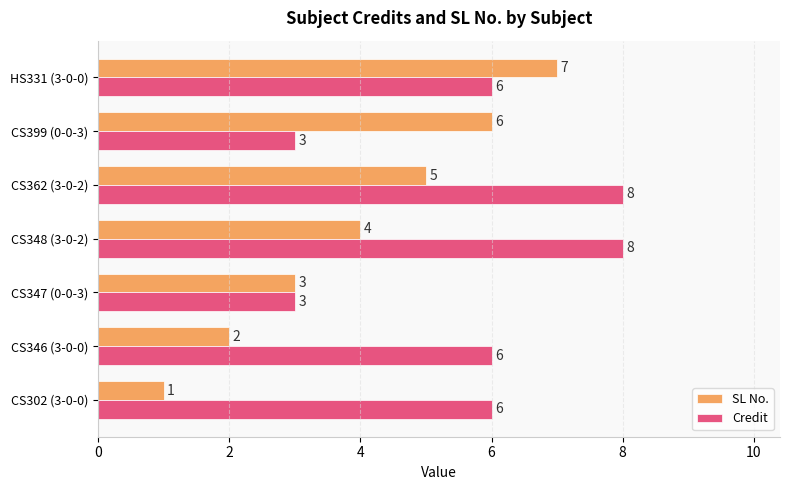

Is it true that Credit equals 5 at CS347 (0-0-3)?

False